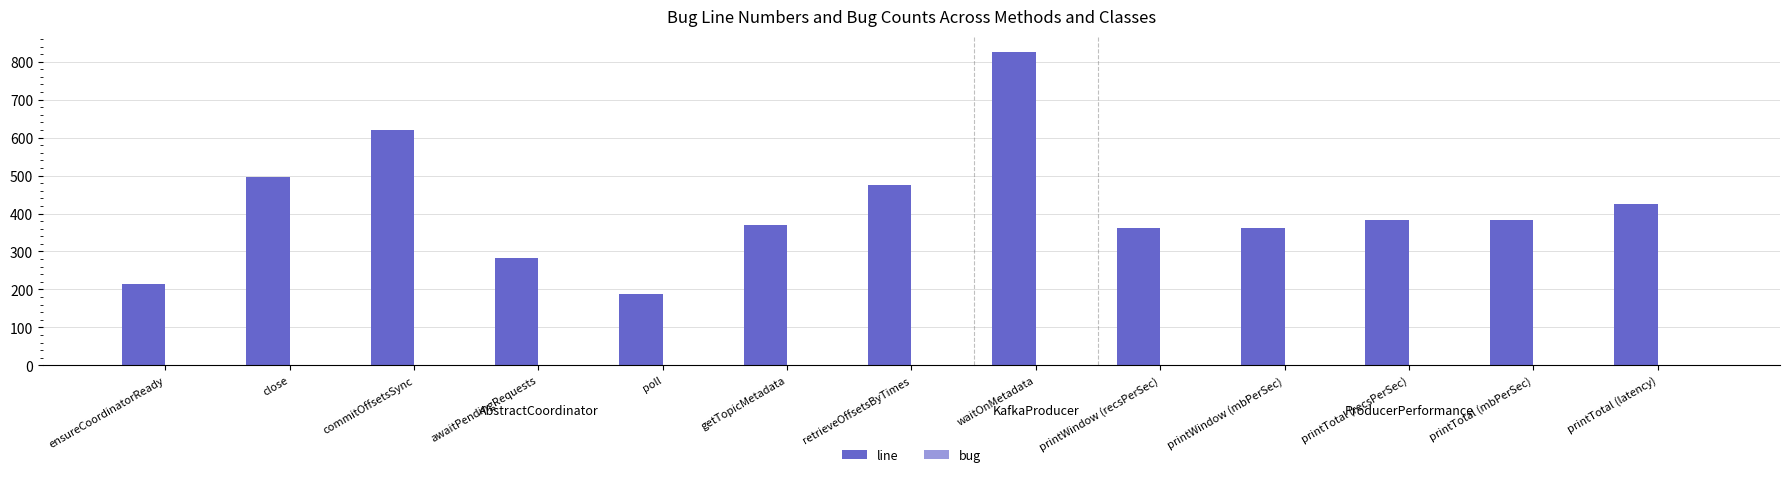

Which series has the largest total across all categories?

line